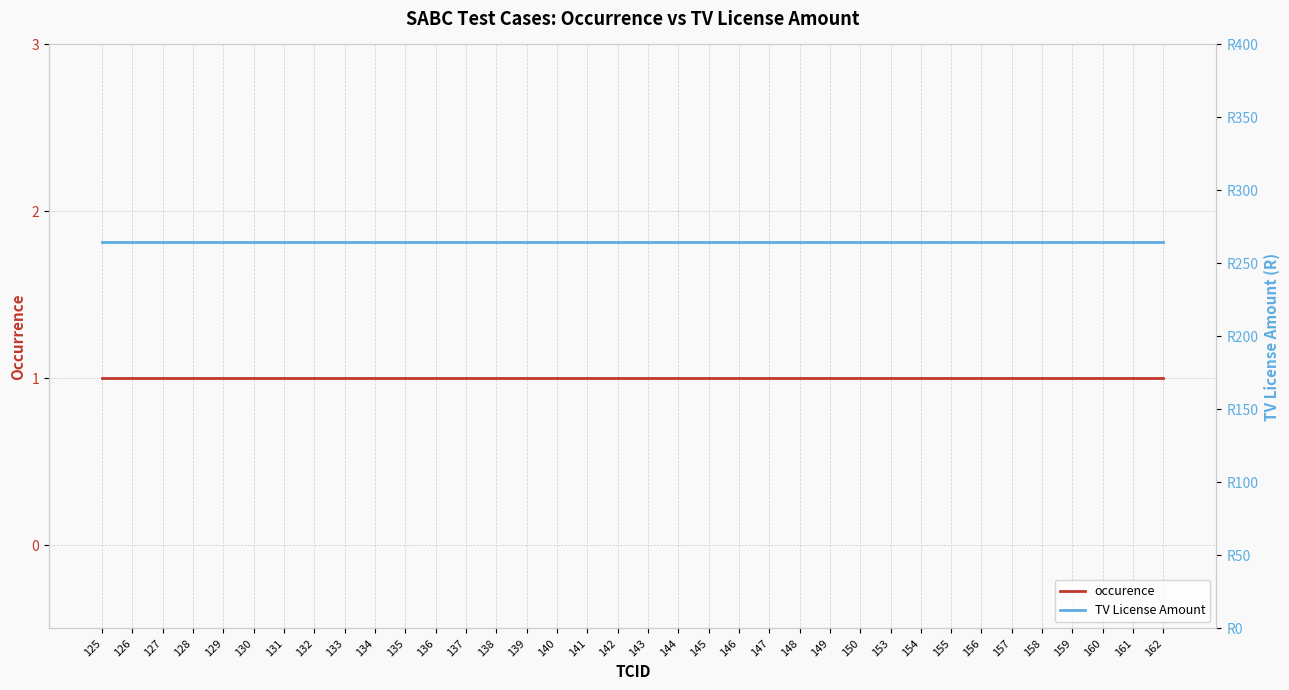

What is the approximate value of occurence at 127?

1